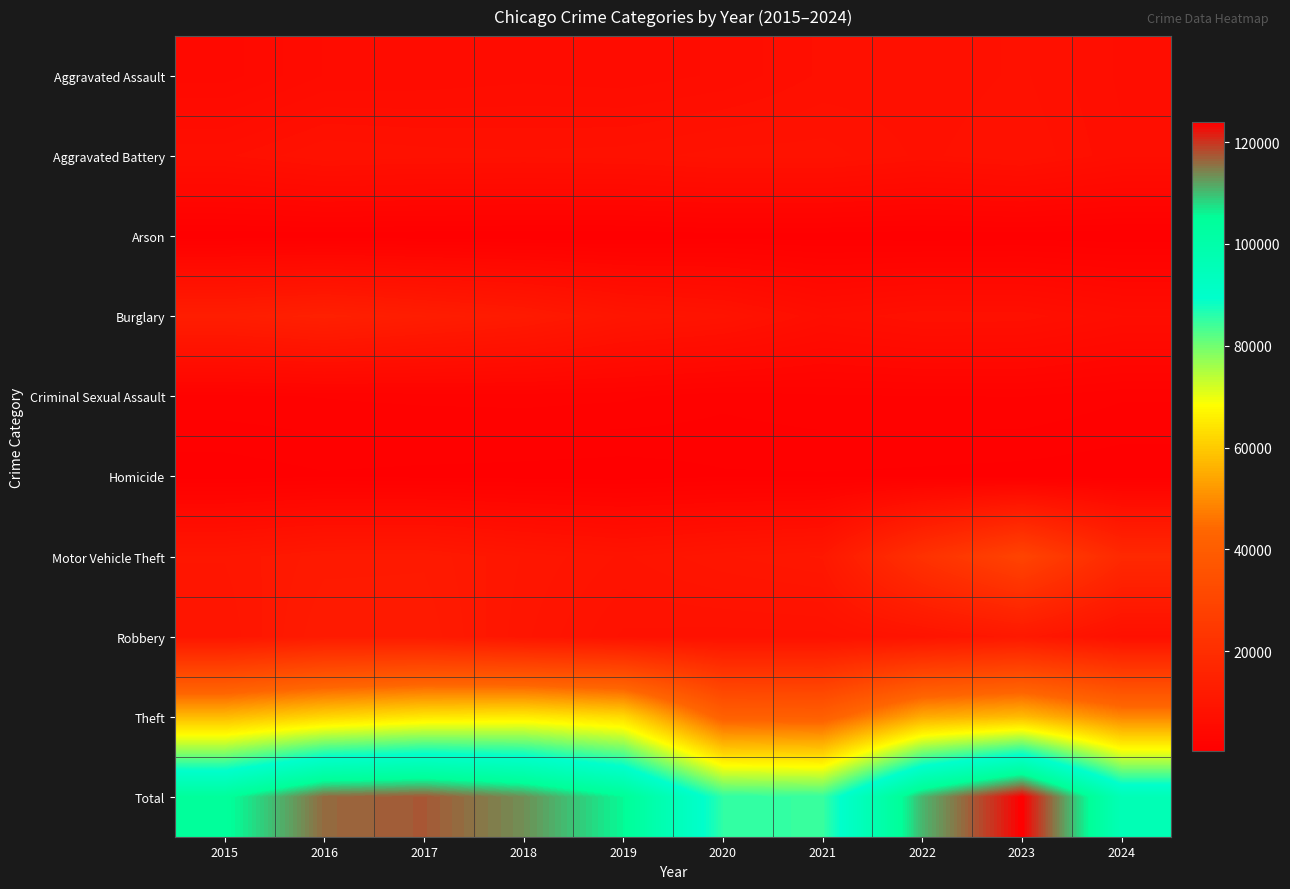

Reading right to left, transcribe all the data shown in this chart.

Aggravated Assault: 2024=6544	2023=7710	2022=7280	2021=7242	2020=6265	2019=5841	2018=6002	2017=5793	2016=5713	2015=4480
Aggravated Battery: 2024=6741	2023=8077	2022=7492	2021=8347	2020=8321	2019=7858	2018=7735	2017=7845	2016=8086	2015=7019
Arson: 2024=396	2023=513	2022=422	2021=529	2020=588	2019=376	2018=373	2017=444	2016=515	2015=448
Burglary: 2024=6213	2023=7484	2022=7592	2021=6662	2020=8758	2019=9638	2018=11747	2017=13001	2016=14289	2015=13184
Criminal Sexual Assault: 2024=1407	2023=1838	2022=1806	2021=1739	2020=1491	2019=1918	2018=2036	2017=1977	2016=1852	2015=1704
Homicide: 2024=486	2023=626	2022=725	2021=804	2020=787	2019=499	2018=588	2017=672	2016=786	2015=496
Motor Vehicle Theft: 2024=17926	2023=29250	2022=21463	2021=10604	2020=9959	2019=8977	2018=9985	2017=11380	2016=11285	2015=10068
Robbery: 2024=7419	2023=11053	2022=8963	2021=7920	2020=7855	2019=7995	2018=9681	2017=11880	2016=11960	2015=9638
Theft: 2024=48975	2023=57451	2022=54887	2021=40816	2020=41341	2019=62495	2018=65290	2017=64386	2016=61623	2015=57351
Total: 2024=96107	2023=124002	2022=110630	2021=84663	2020=85365	2019=105597	2018=113437	2017=117378	2016=116109	2015=104388